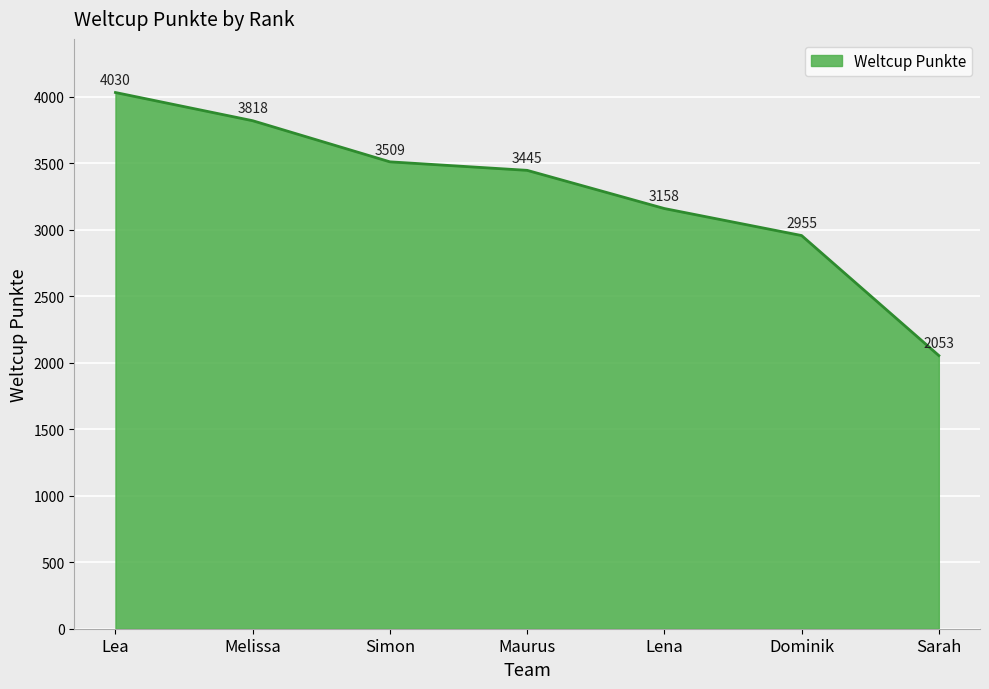

What is the difference between the maximum and minimum values?

1977